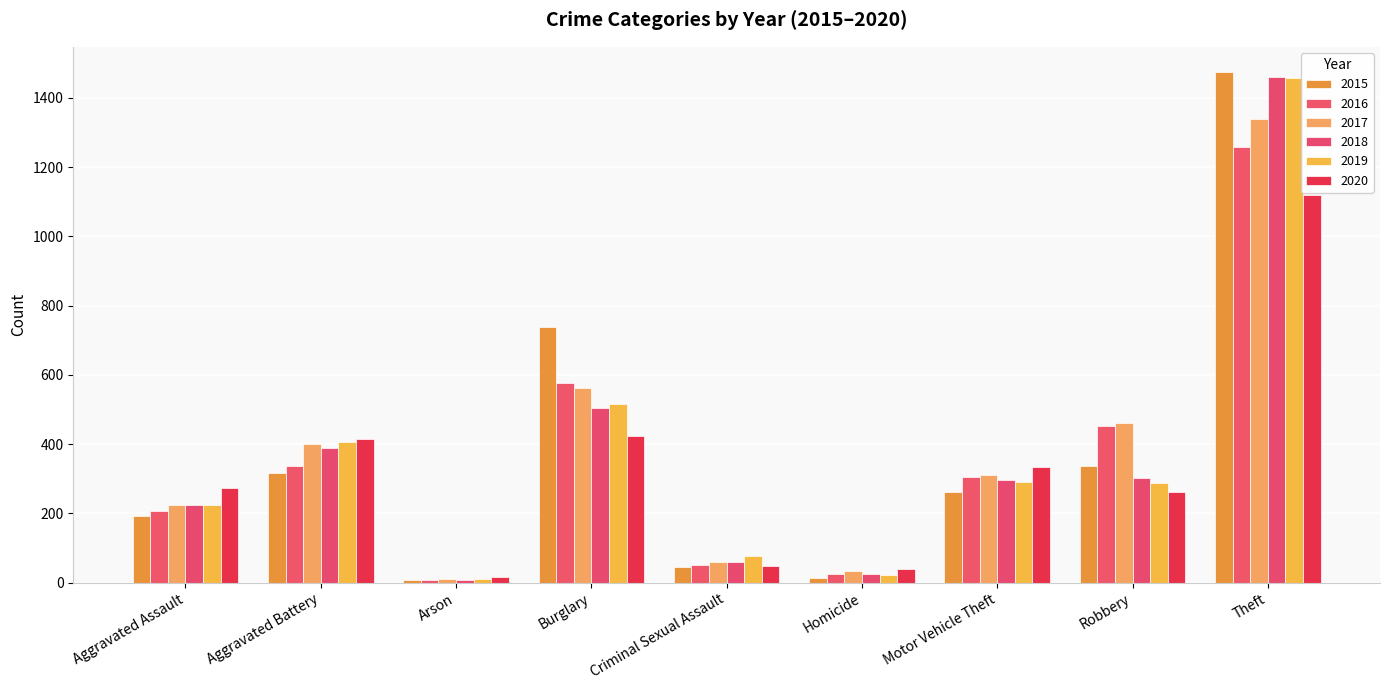

How many data points in 2020 are less than 273?

4